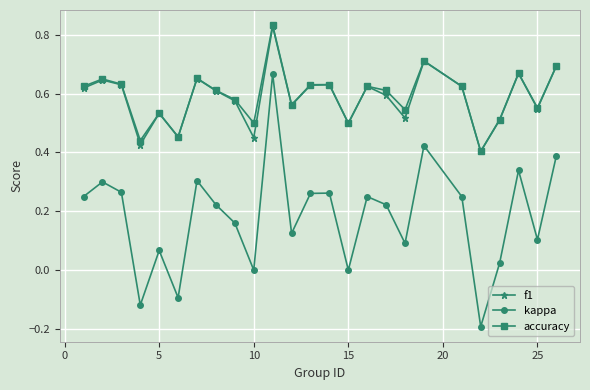

Which series has the widest spread of values?

kappa